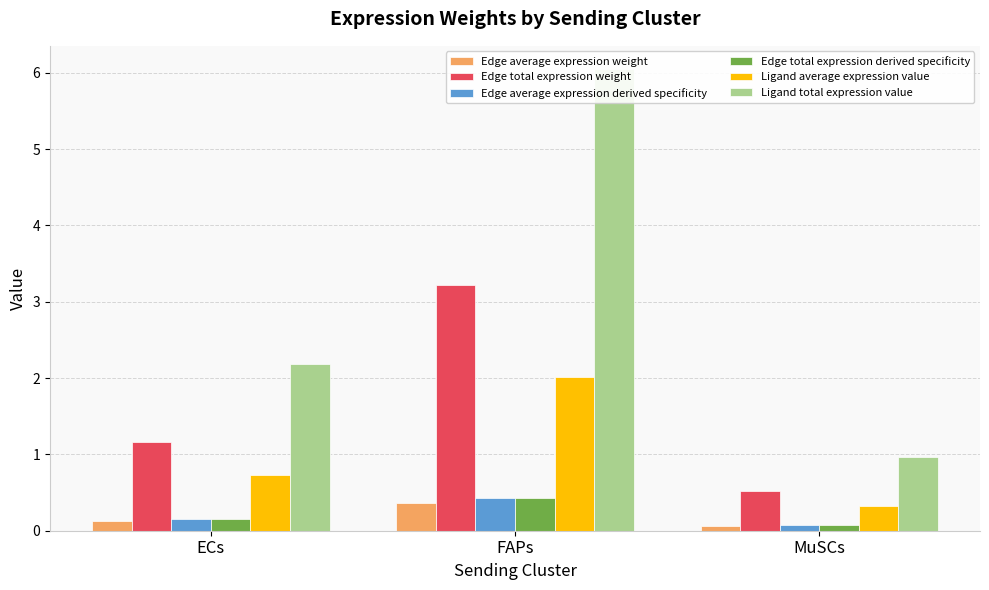

What is the sum of all Ligand total expression value values?

9.2